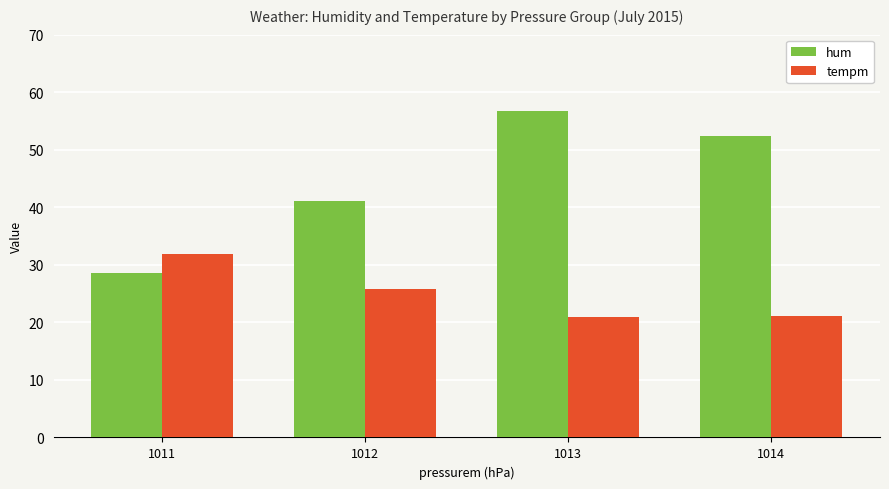

How many data points does each series have?

4